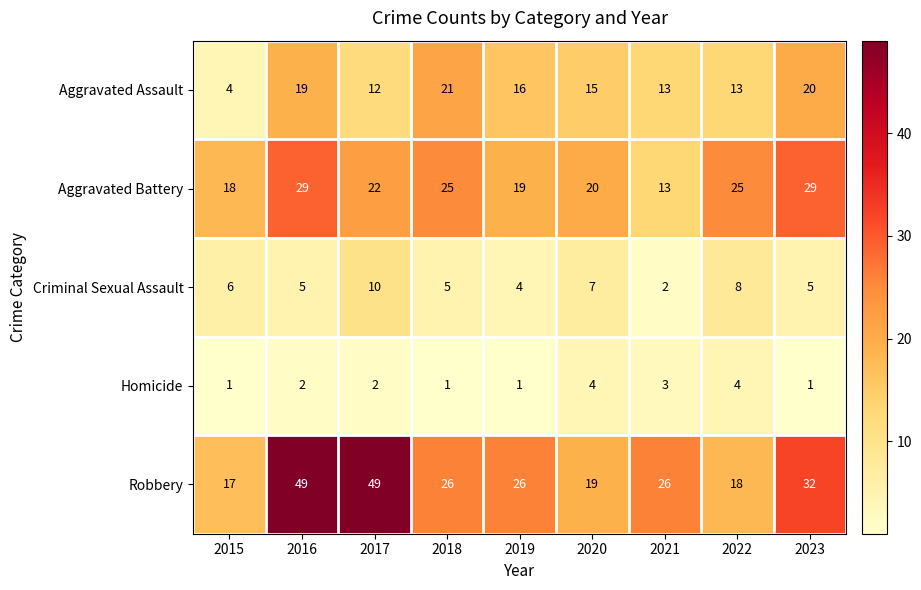

What value does the Criminal Sexual Assault series have at 2018?

5